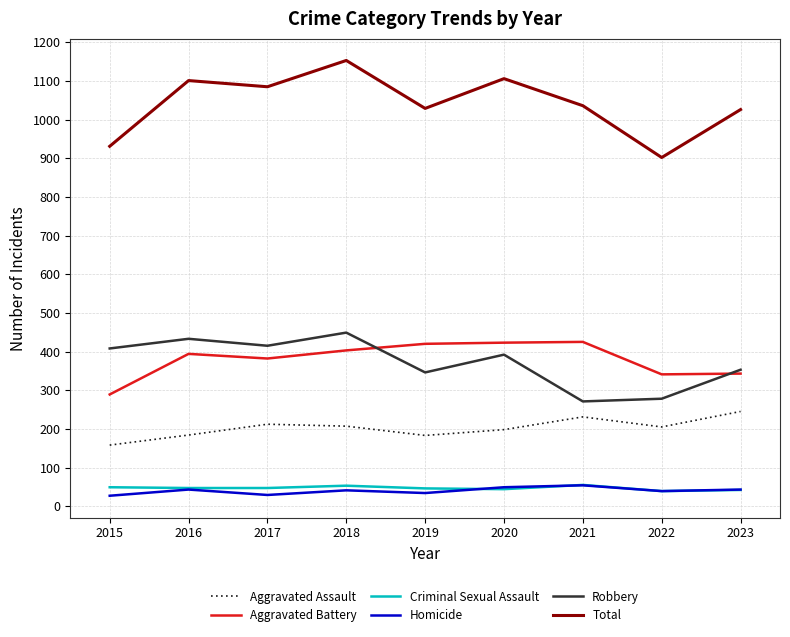

Is the value of Total at 2015 greater than the value of Criminal Sexual Assault at 2021?

Yes